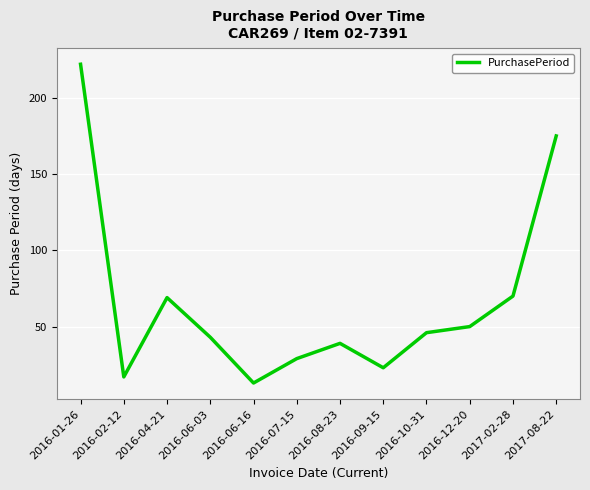

What is the difference between the values at 2016-09-15 and 2016-06-16?

10